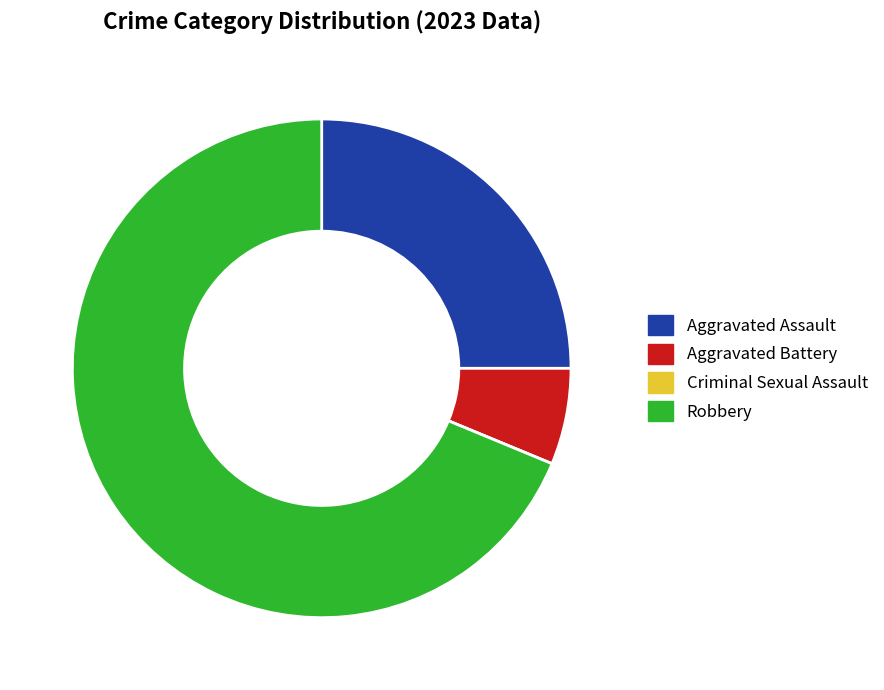

Which slice is the largest?

Robbery